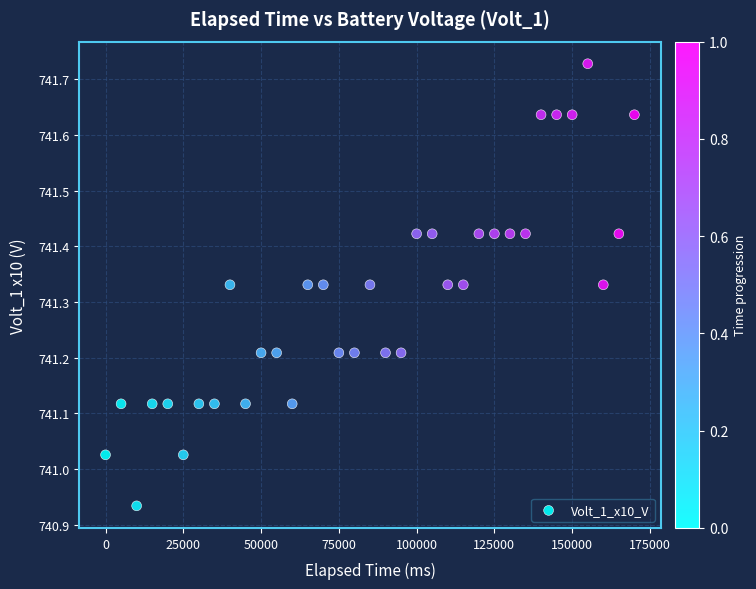

What is the range of X values (max minus min)?

170015.0